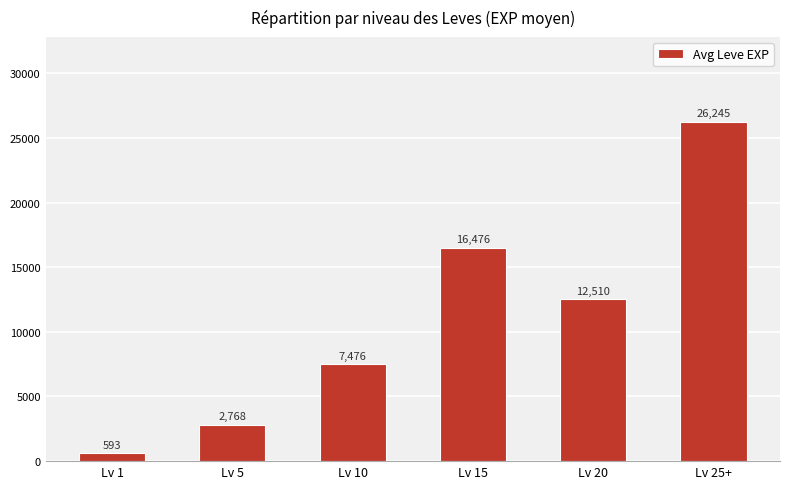

What is the change in value from Lv 15 to Lv 25+?

+9769